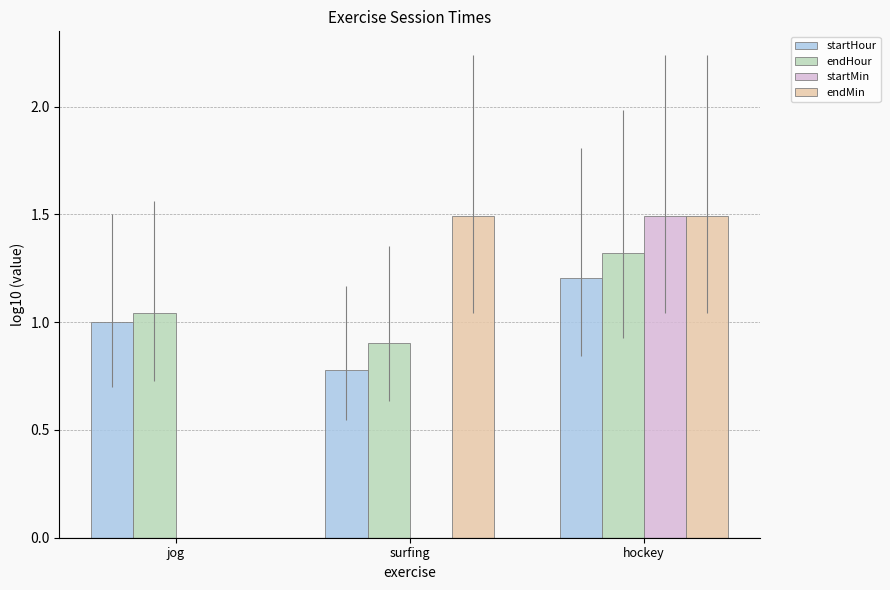

Is it true that startHour equals 1.7 at hockey?

False